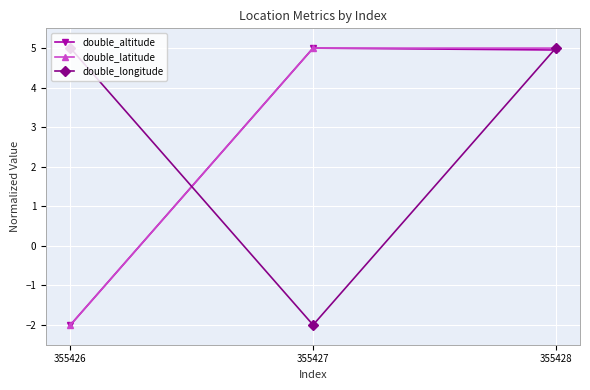

Is the value of double_longitude at 355427 greater than the value of double_altitude at 355427?

No